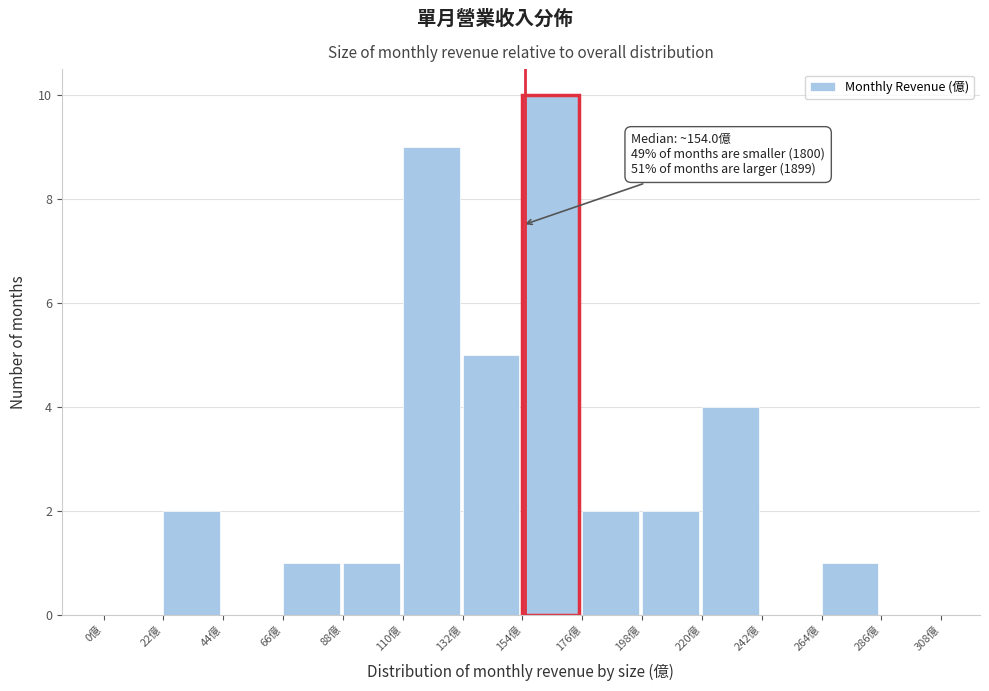

Which range on the x-axis has the tallest bar?

154 to 176